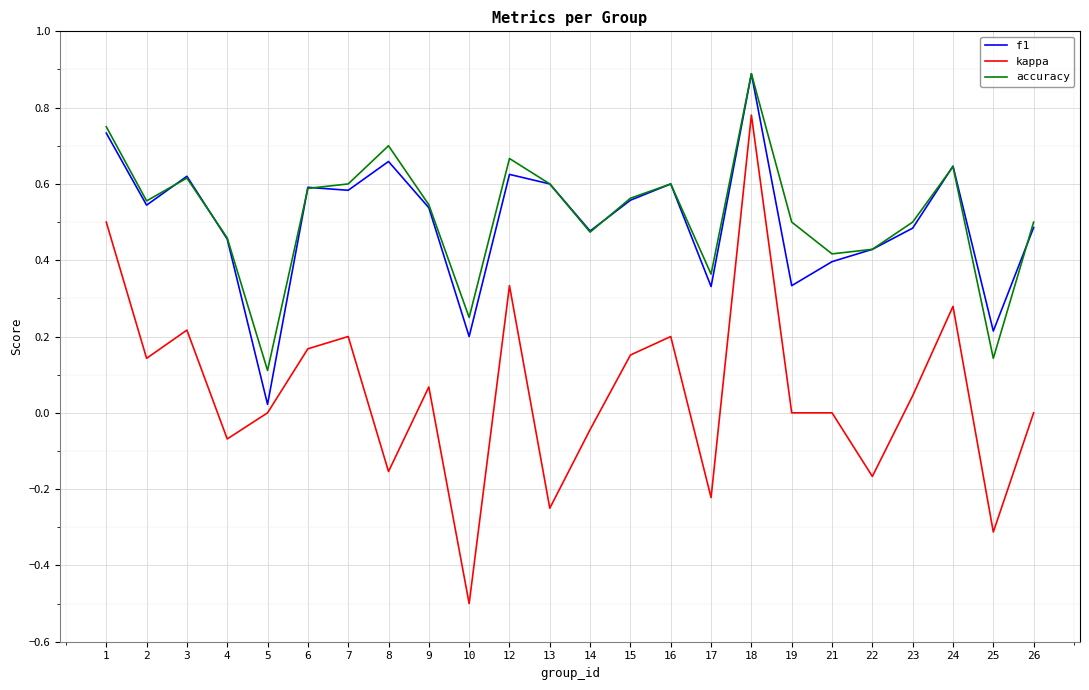

The accuracy series shows 1.1 at 1. True or false?

False